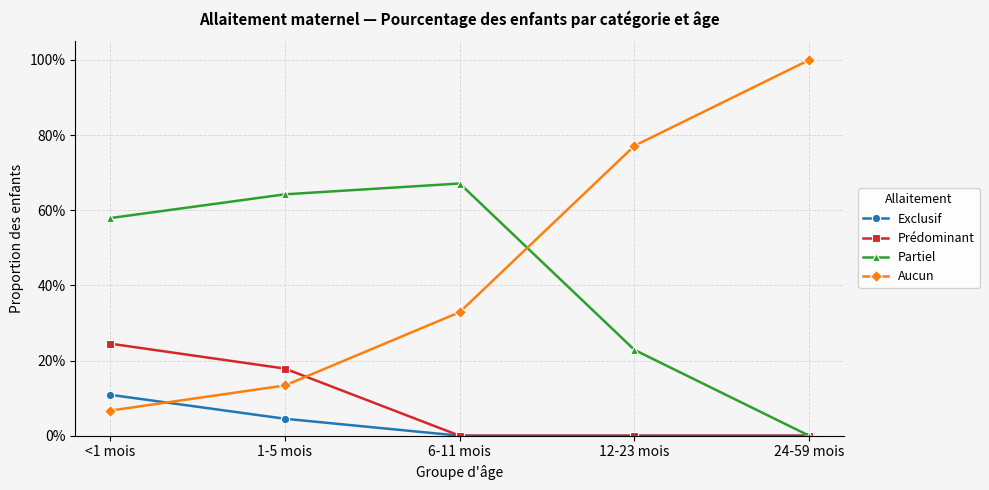

Count the Prédominant values in the range 0 to 1.

5